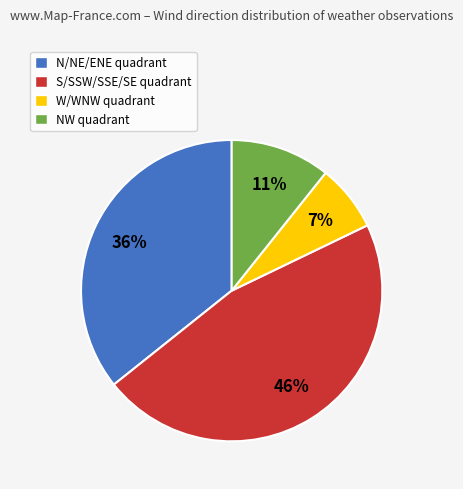

To the nearest percent, what percentage of the pie is N/NE/ENE quadrant?

36%